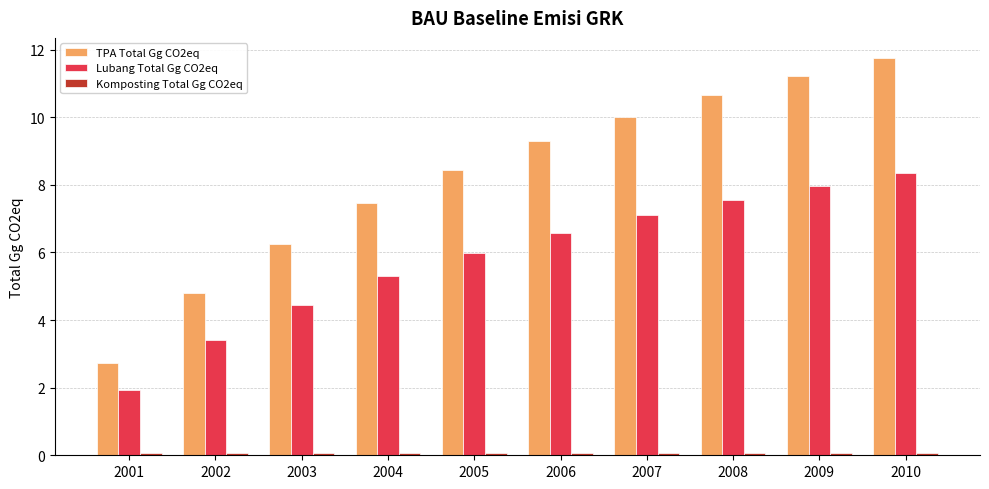

The Lubang Total Gg CO2eq series shows 12.8 at 2009. True or false?

False